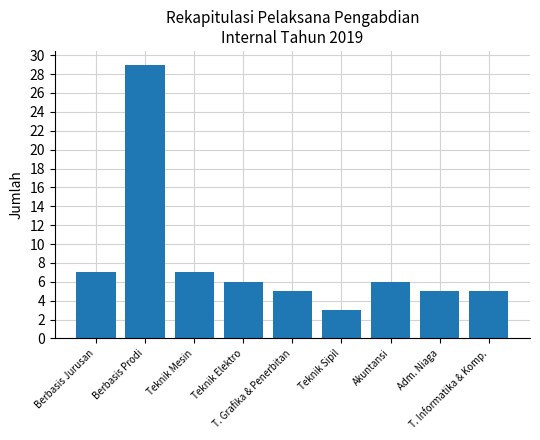

The value at Berbasis Prodi is 29. True or false?

True